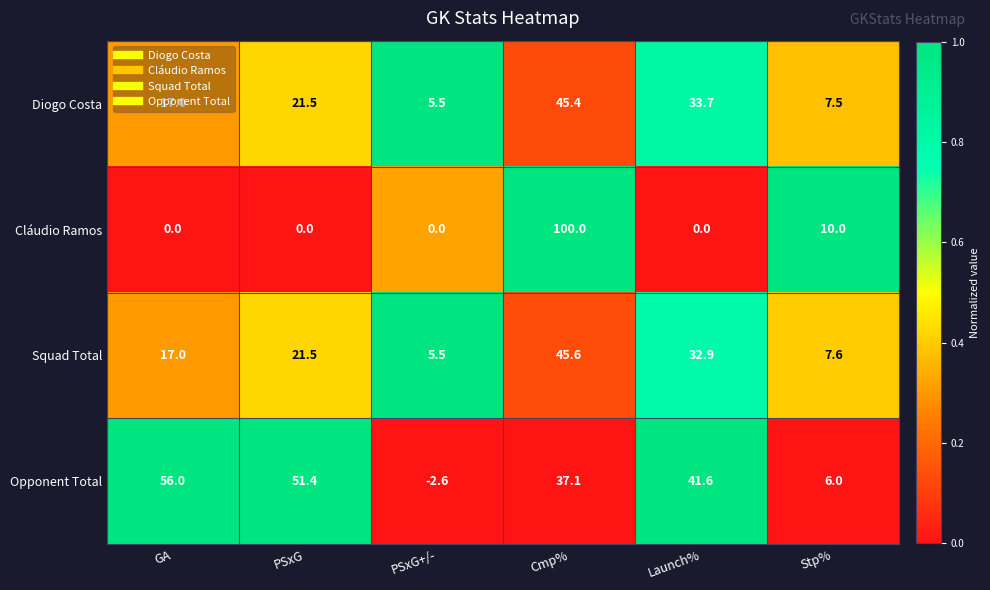

Which series has the largest total across all categories?

Opponent Total